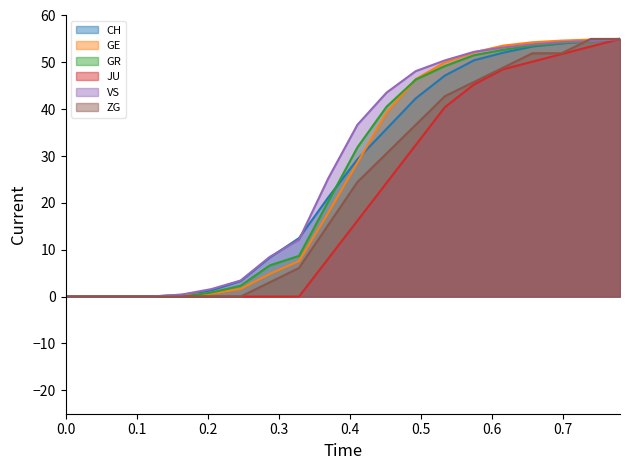

Does the chart have visible grid lines?

No